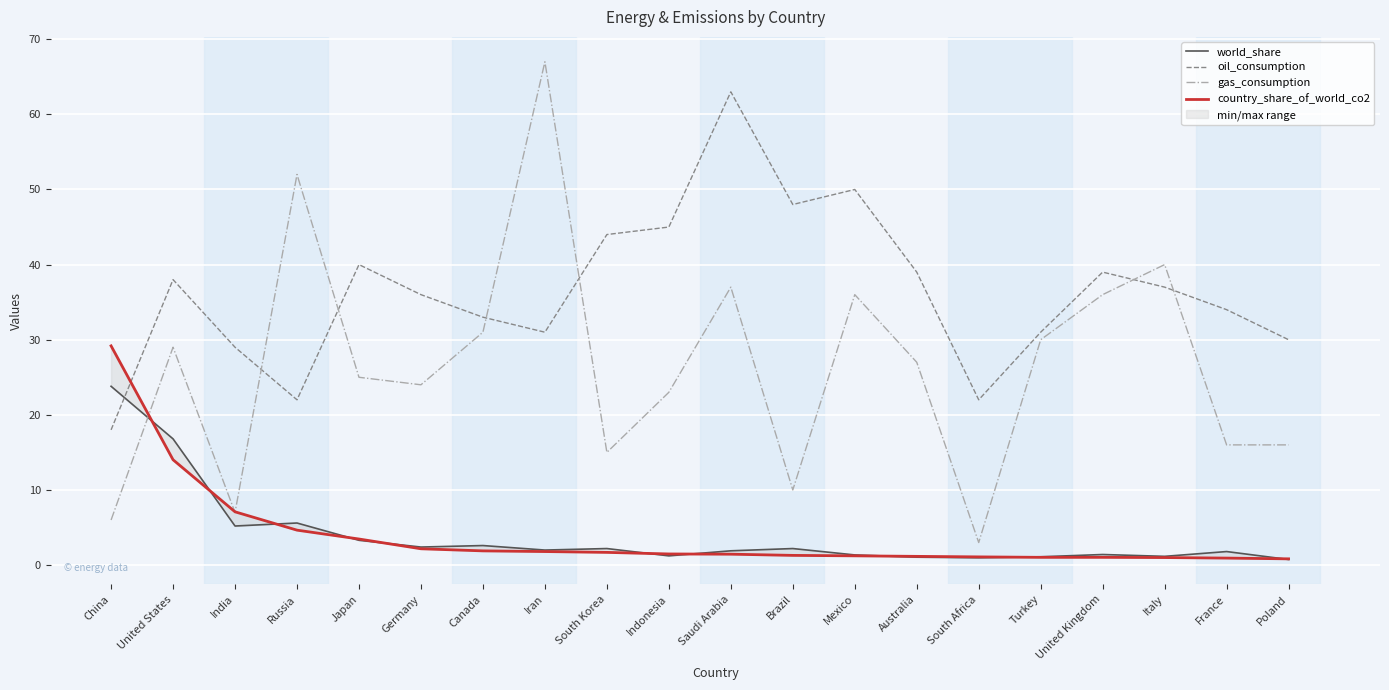

Which series has the largest range (max minus min)?

gas_consumption